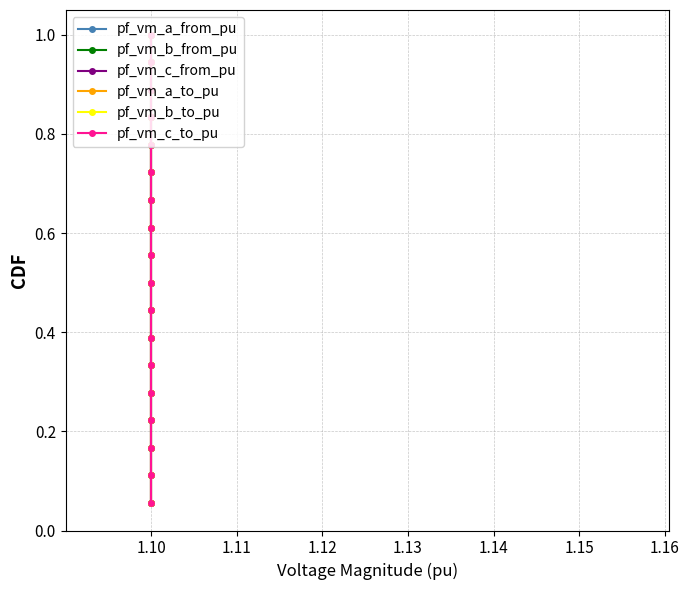

What are all the series names shown in the legend?

pf_vm_a_from_pu, pf_vm_b_from_pu, pf_vm_c_from_pu, pf_vm_a_to_pu, pf_vm_b_to_pu, pf_vm_c_to_pu